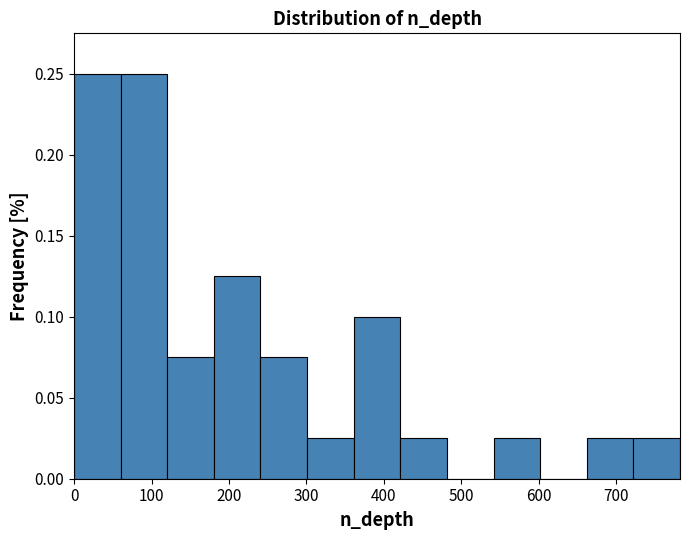

How tall is the bar that spans 540 to 600 on the x-axis? Neither the bar edges nor the heights are printed on the chart, so give them approximately, as read against the axes.

0.025